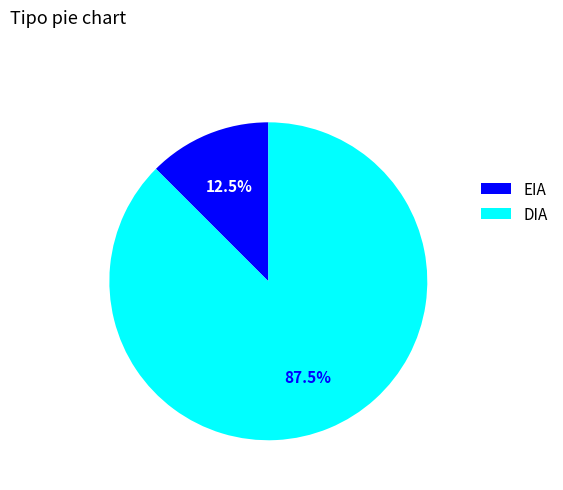

What portion of the pie excludes DIA?

12.5%